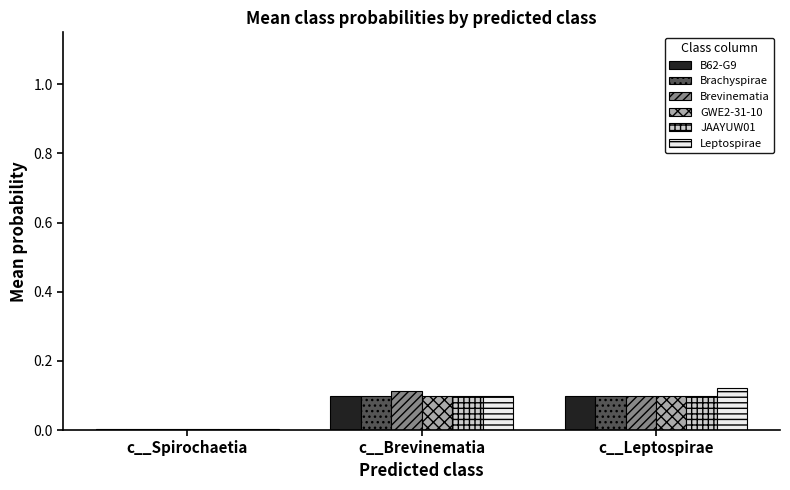

The B62-G9 series shows 0.1 at c__Leptospirae. True or false?

True